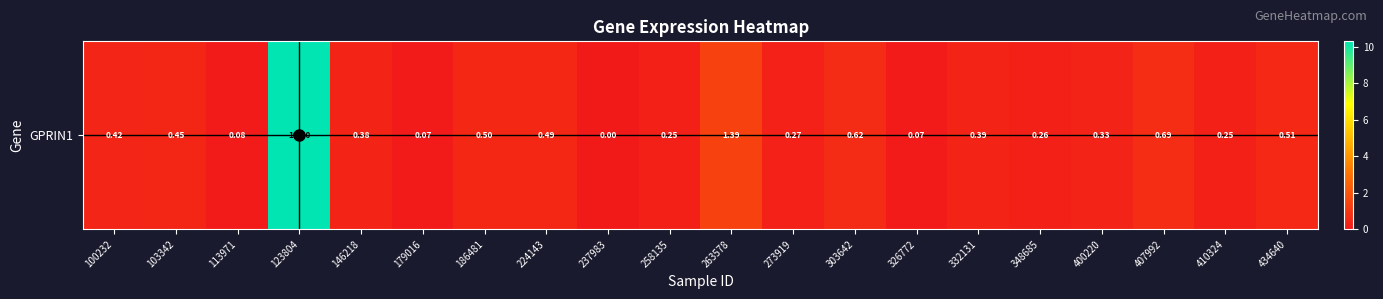

Reading left to right, transcribe all the data shown in this chart.

100232=0.4	103342=0.5	113971=0.1	123804=10.3	146218=0.4	179016=0.1	186481=0.5	224143=0.5	237983=0.0	258135=0.2	263578=1.4	273919=0.3	303642=0.6	326772=0.1	332131=0.4	348685=0.3	400220=0.3	407992=0.7	410324=0.2	434640=0.5